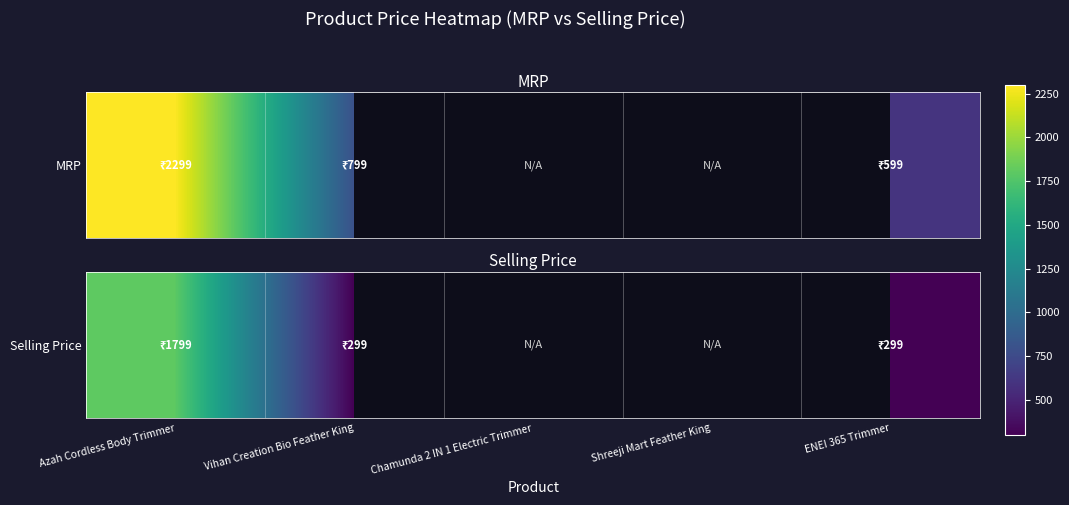

How many distinct data groups are displayed?

1